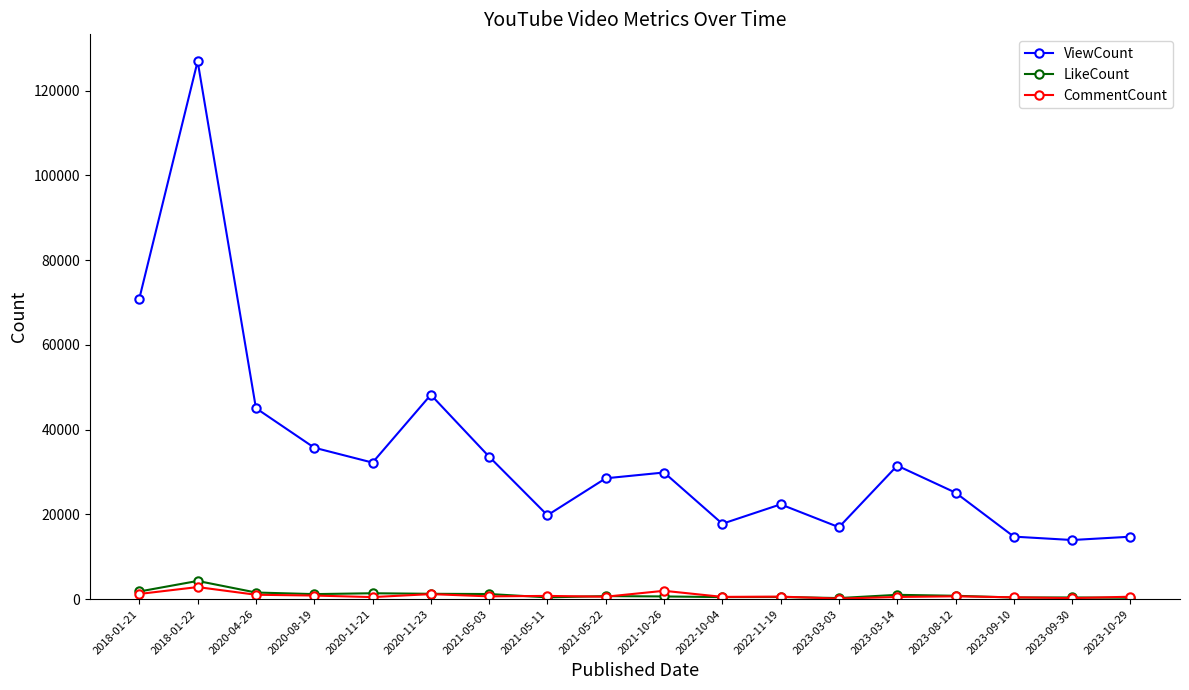

True or false: LikeCount has more than 1 points higher than both neighbors.

True